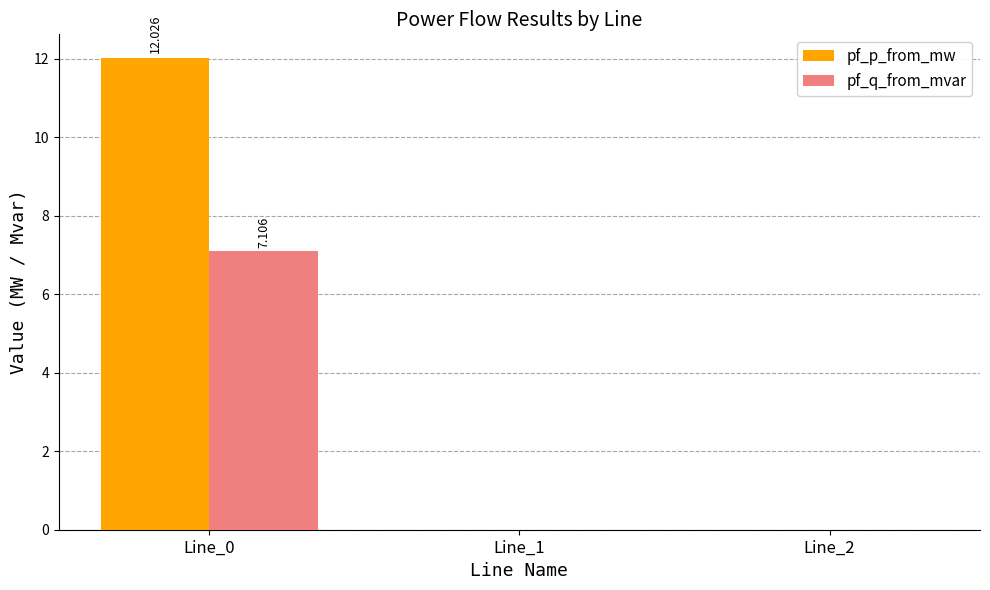

Which series has the largest total across all categories?

pf_p_from_mw